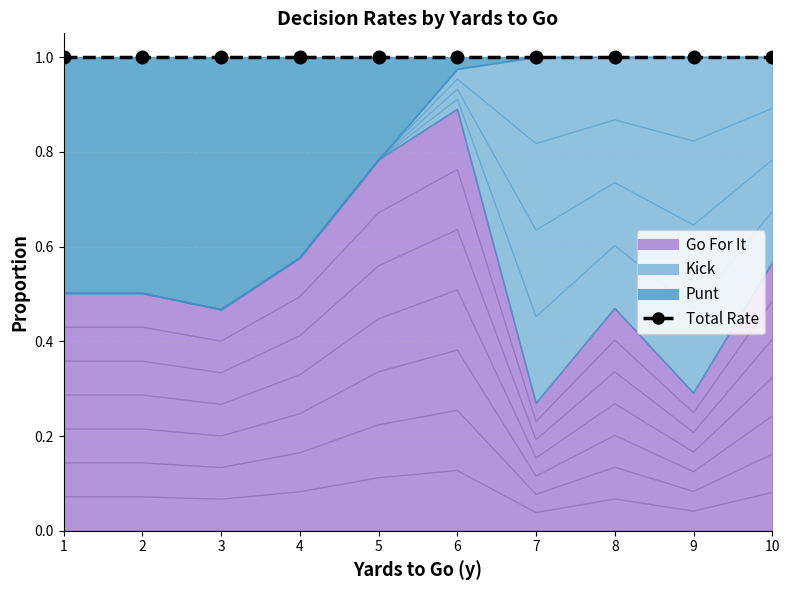

What value does the punt series have at 2?

0.5